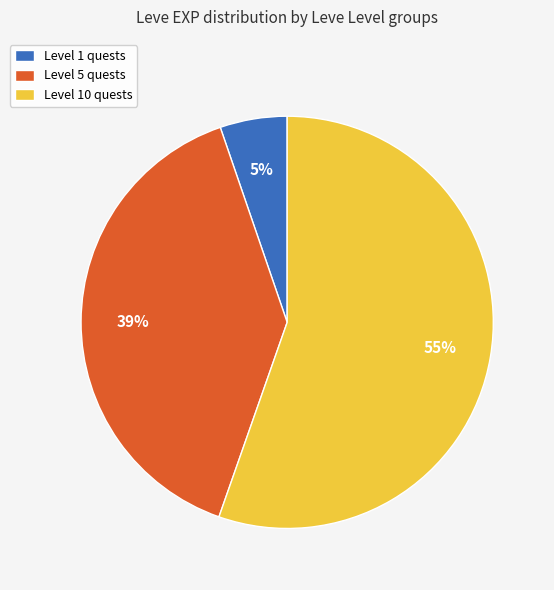

What percentage is the Level 5 quests slice, to the nearest percent?

39%